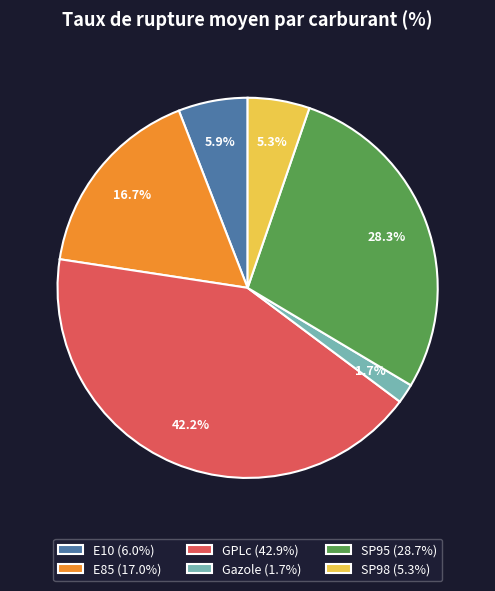

To the nearest percent, what is the difference between the Gazole and E10 slice percentages?

4%